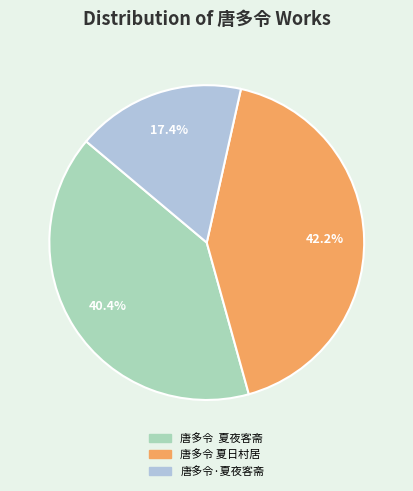

Which category has the smallest portion of the pie?

唐多令·夏夜客斋